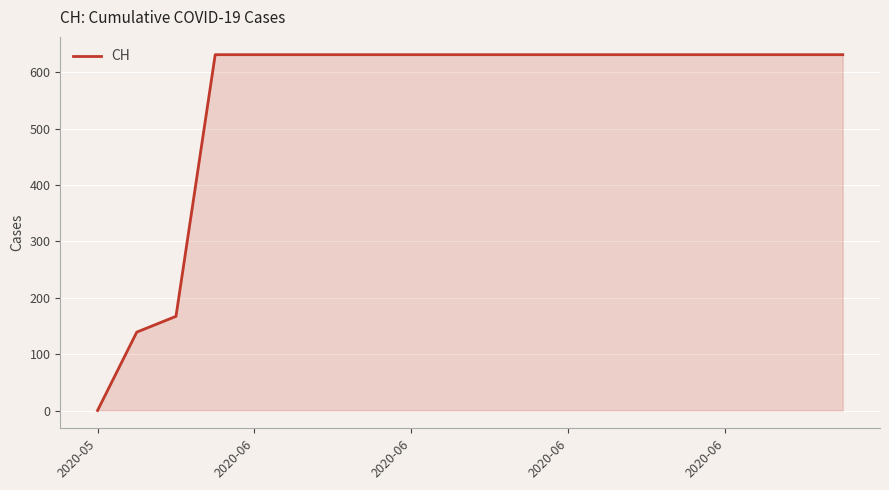

What is the greatest value displayed?

631